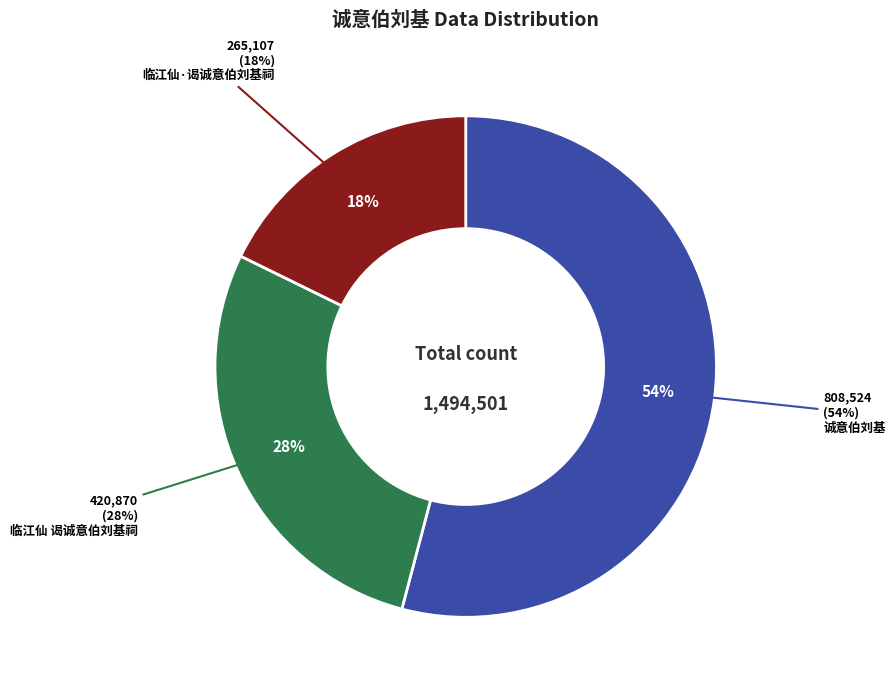

What is the majority slice?

诚意伯刘基